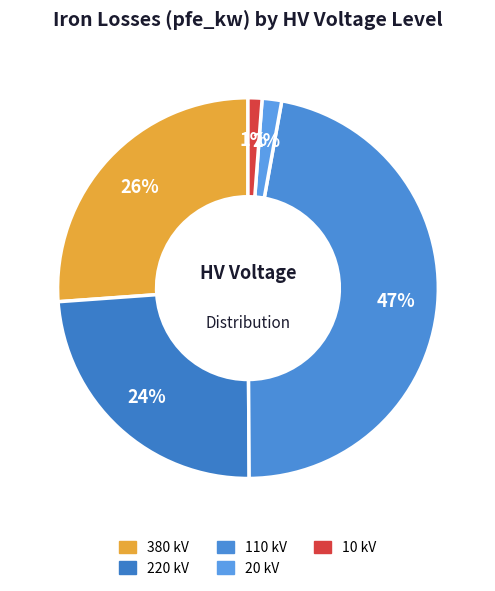

How many slices are in this pie chart?

5